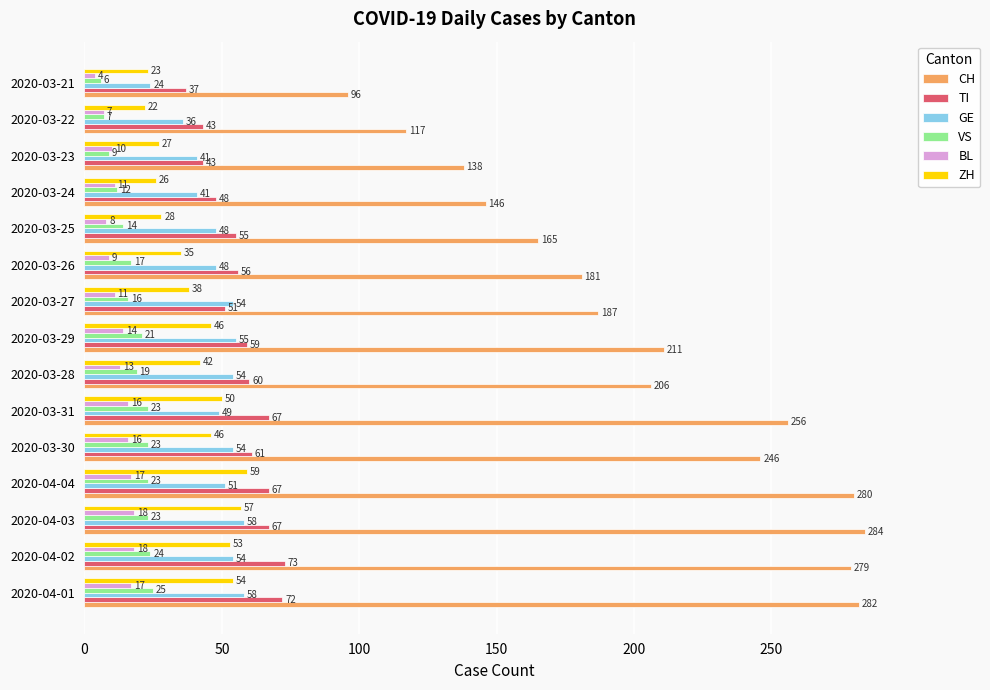

Which series has the largest total across all categories?

CH